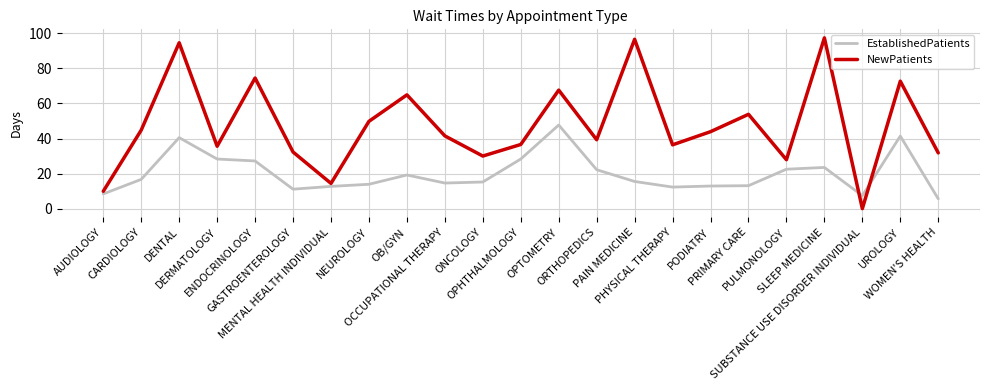

Rank the series by their maximum value, from lowest to highest.

EstablishedPatients, NewPatients